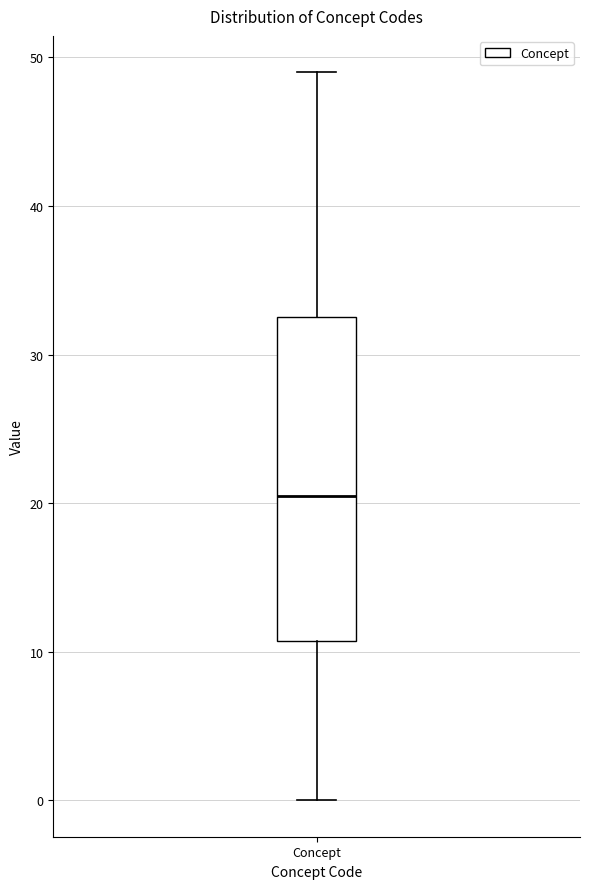

Transcribe this box plot: give where the median line is, the range the box spans, and where the two whiskers end, as read against the y-axis. The values are not printed on the chart, so give them approximately, as read against the axis.

median 21, box 11 to 33, whiskers 0 to 49